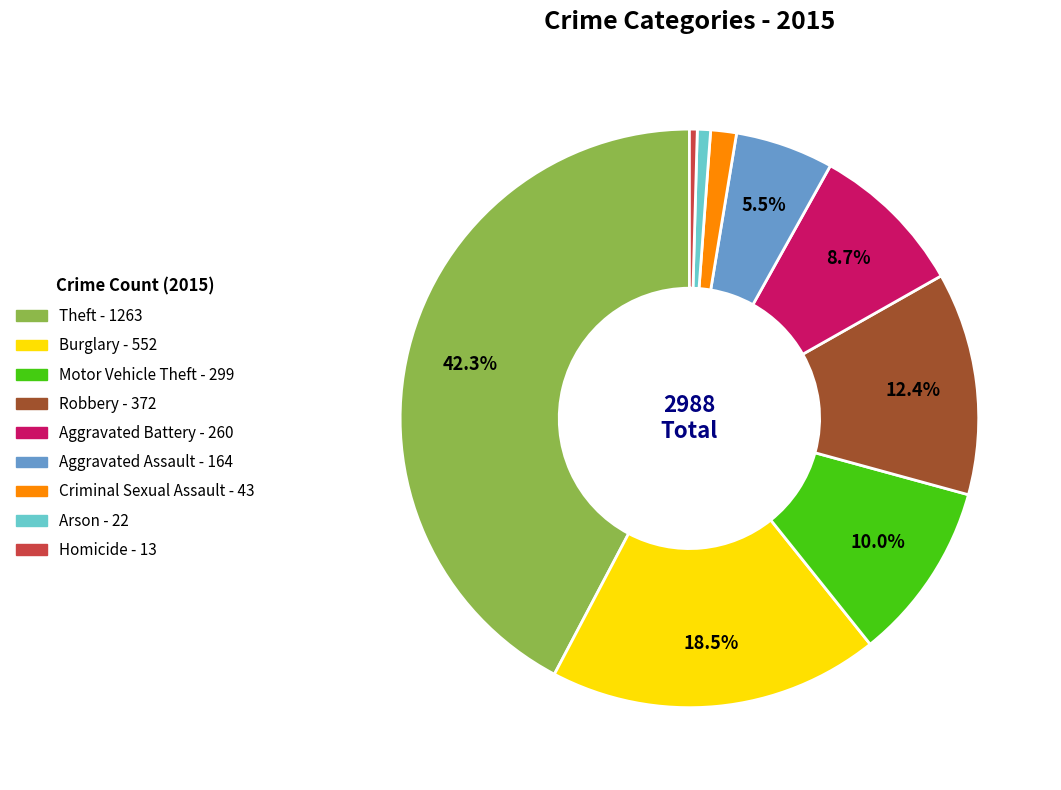

Is there a majority slice in this chart?

No